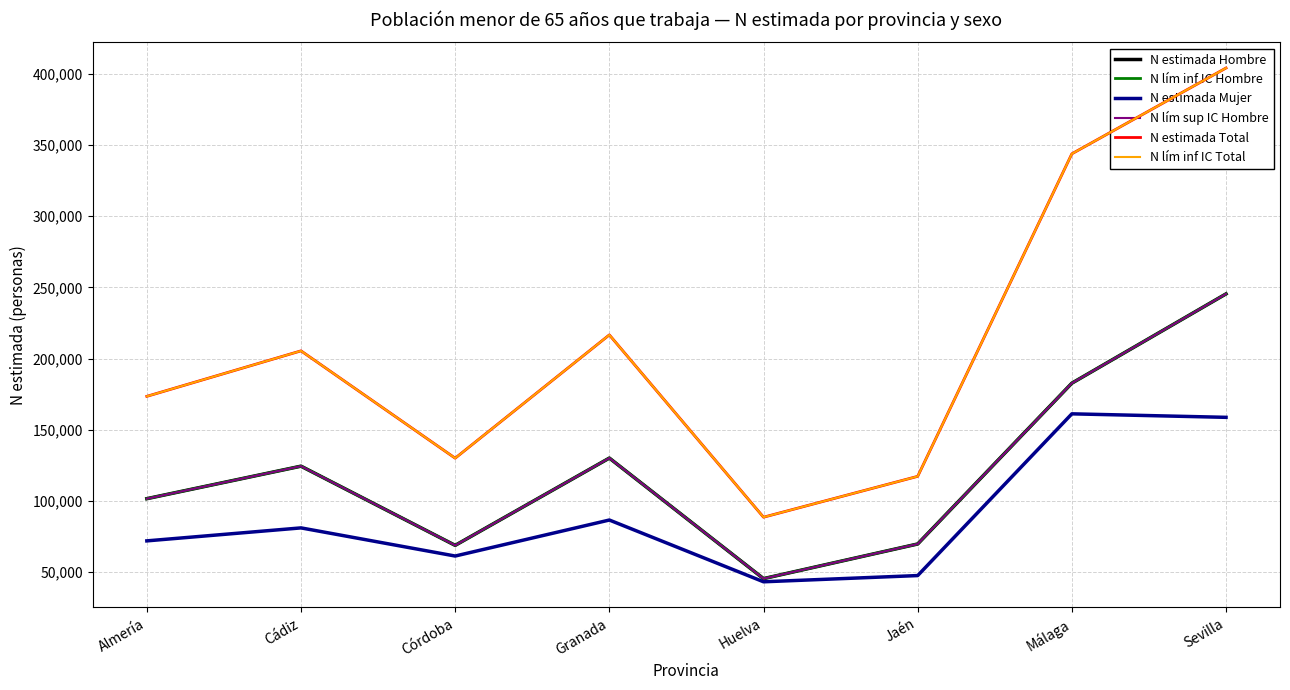

What position from the left is Cádiz?

2